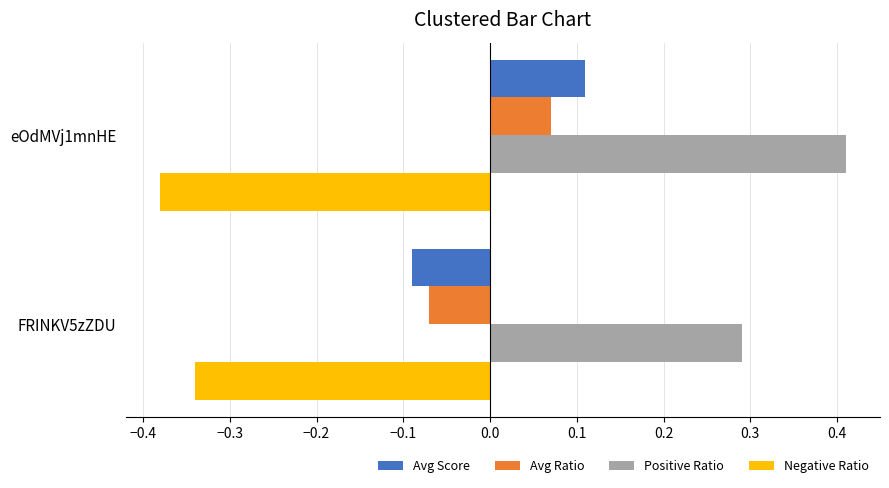

What are all the series names shown in the legend?

Avg Score, Avg Ratio, Positive Ratio, Negative Ratio